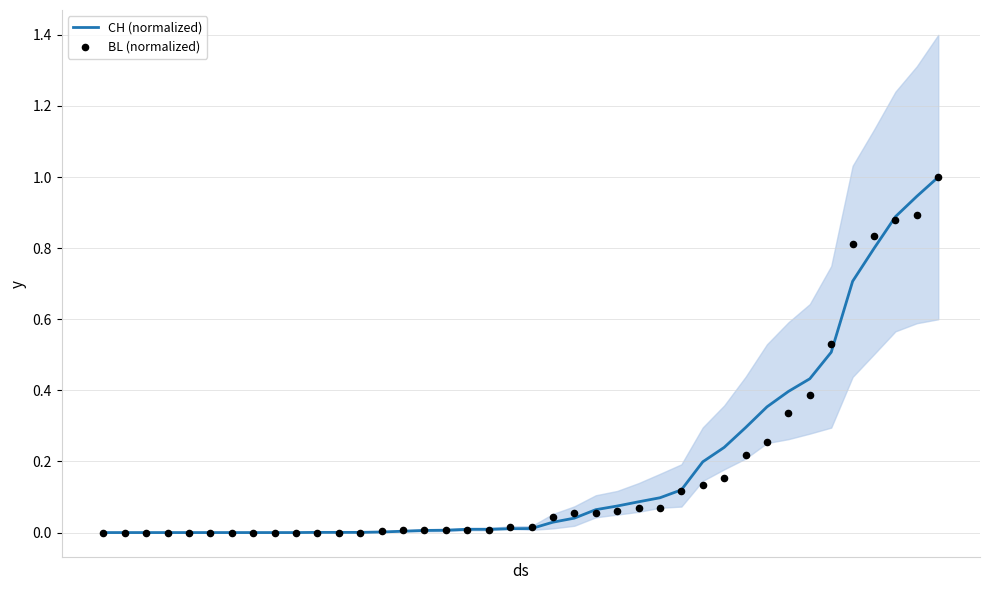

What are all the series names shown in the legend?

CH (normalized), BL (normalized)